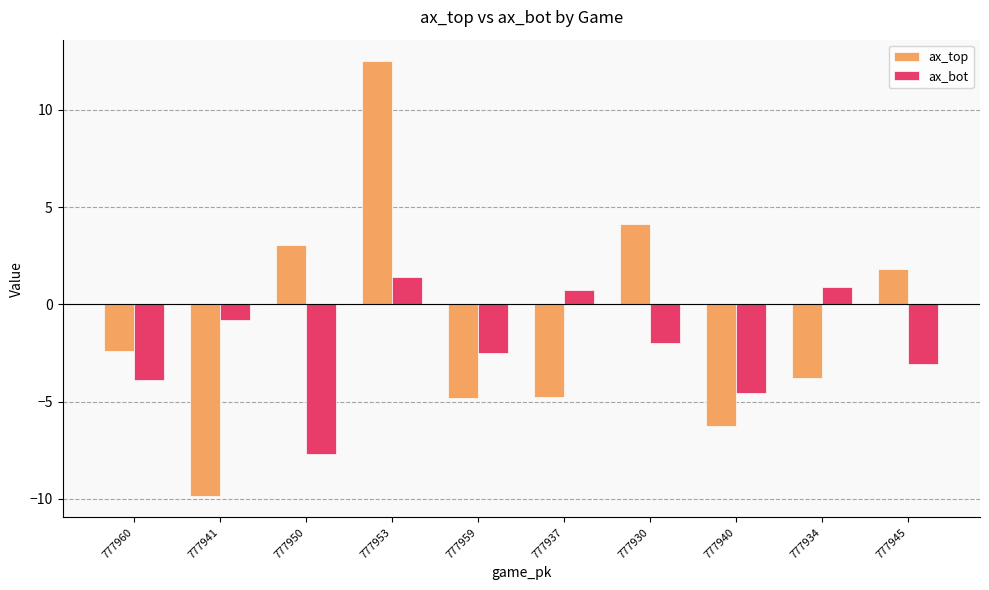

What is the spread (max minus min) of values at 777960?

1.5